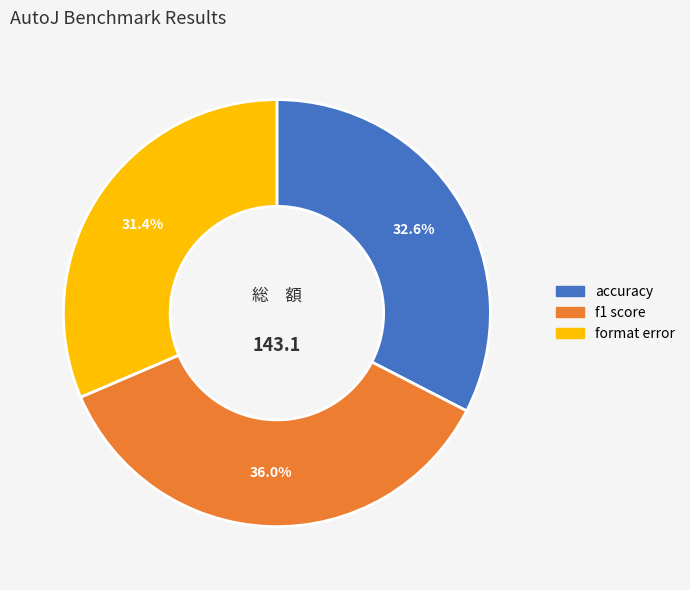

Does any single category account for the majority?

No